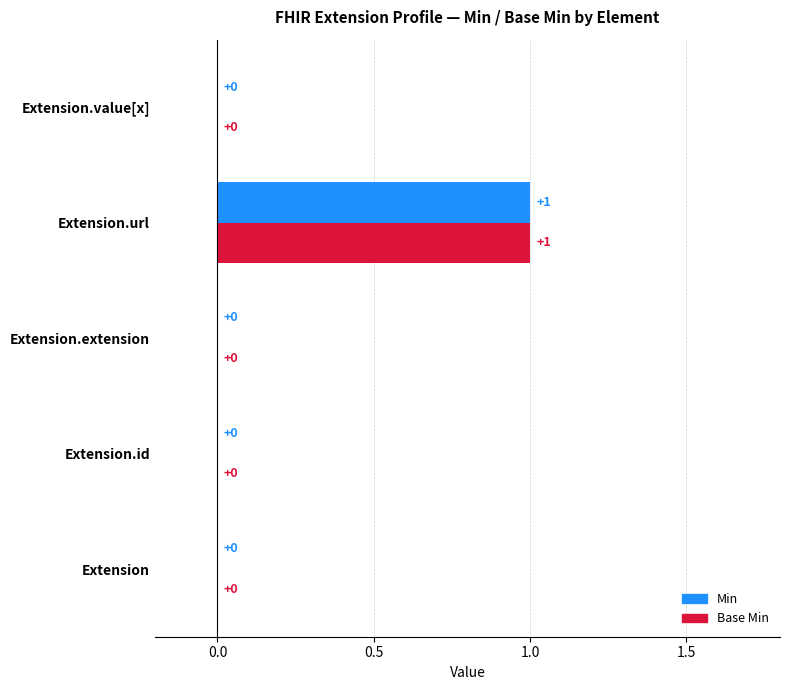

True or false: Base Min has a value of 1 at Extension.url.

True